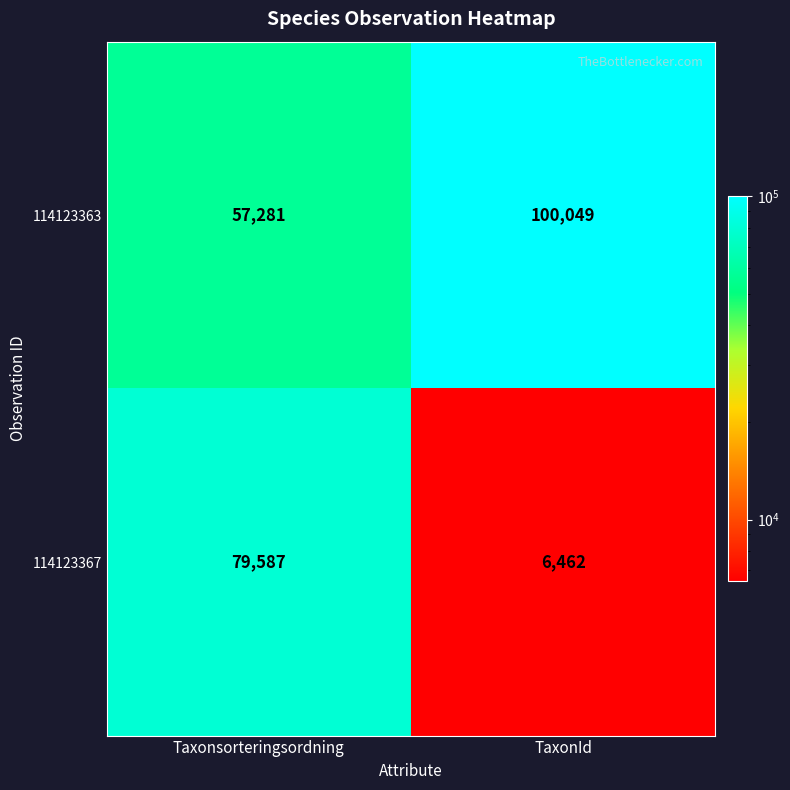

What is the minimum value shown in the chart?

6462